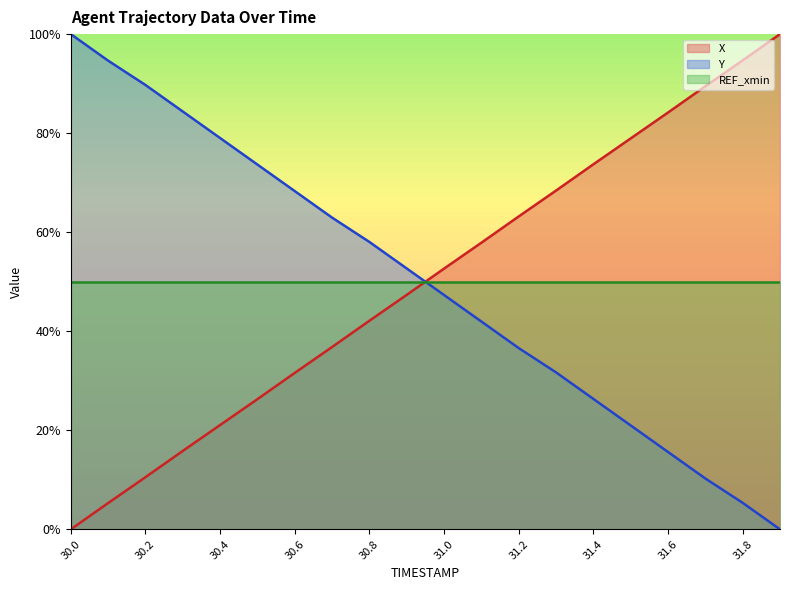

What is the value of the Y point at the 15th from the left?

0.3